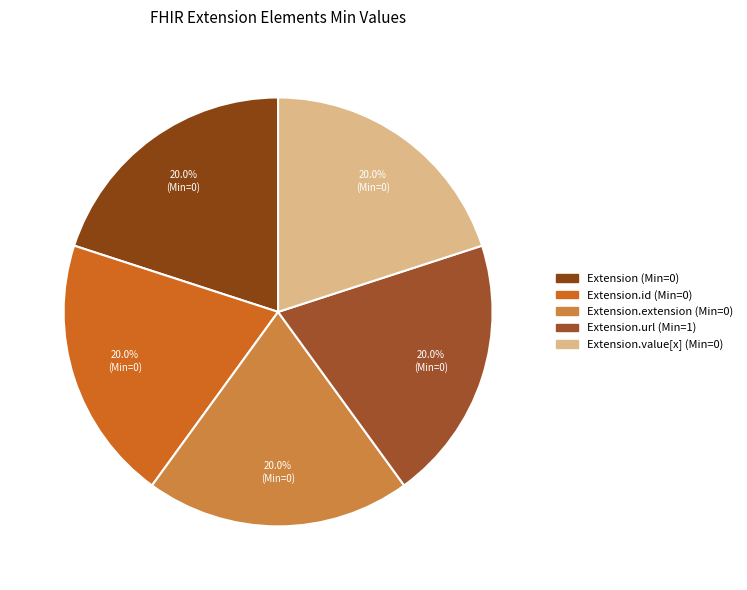

How many segments does this pie chart have?

5